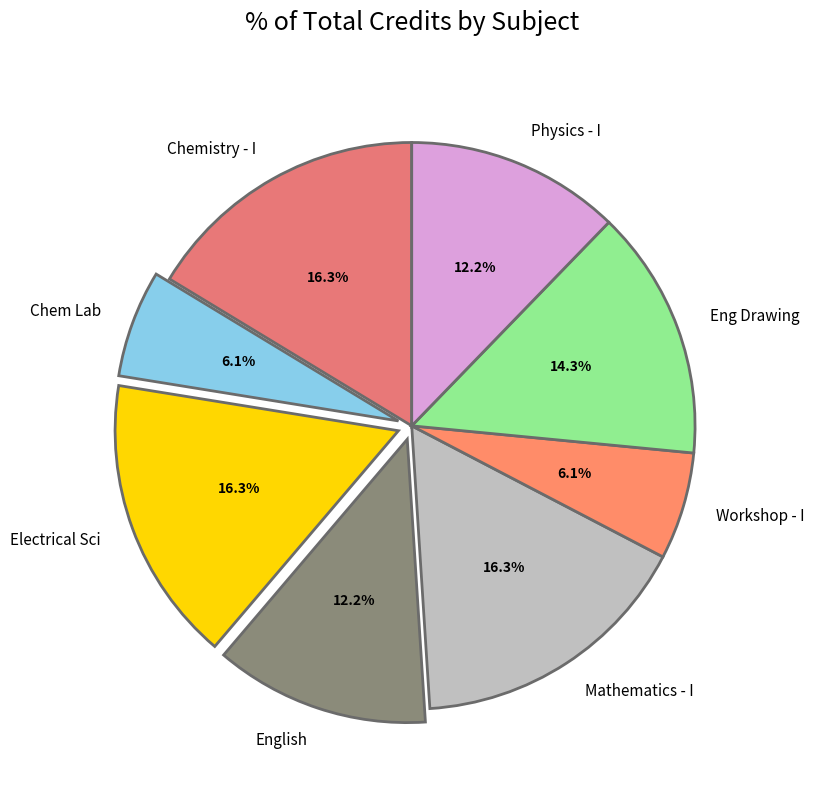

Is there any slice that represents more than half of the pie?

No